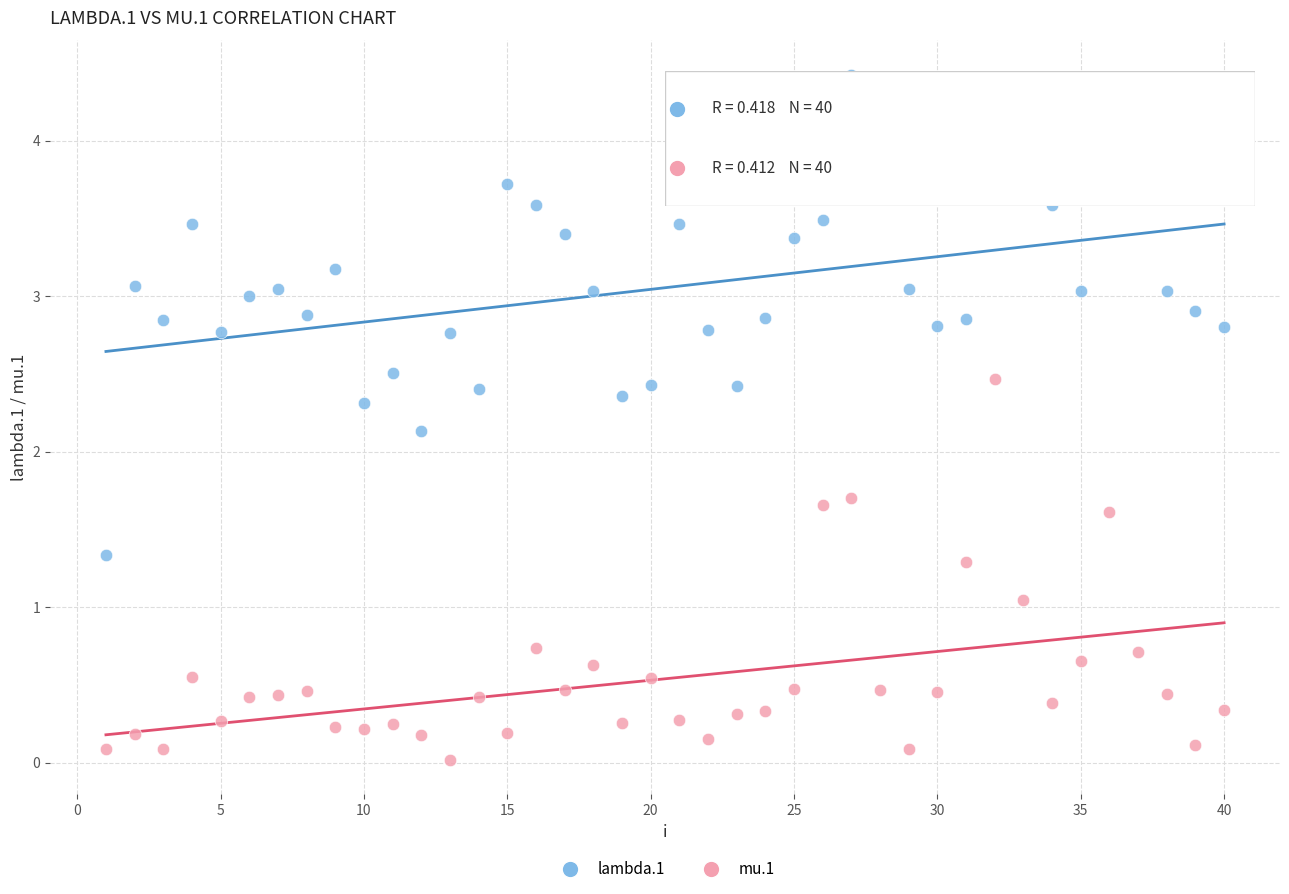

Across all series, what Y value is closest to 2?

2.1